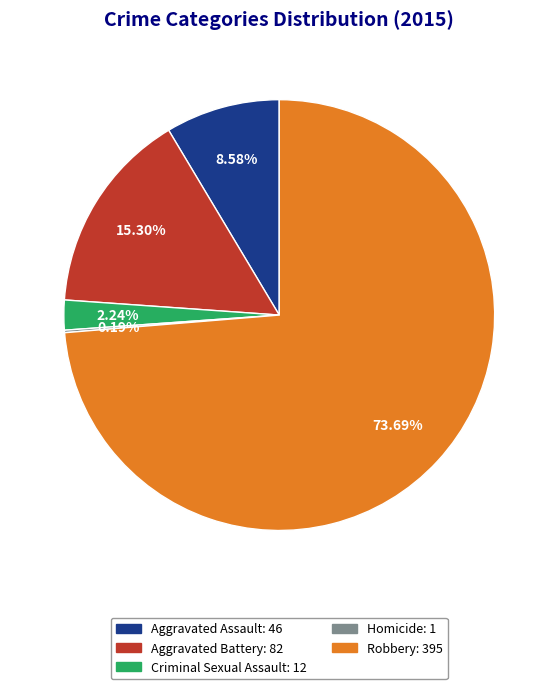

Which has a higher value, Criminal Sexual Assault or Aggravated Assault?

Aggravated Assault